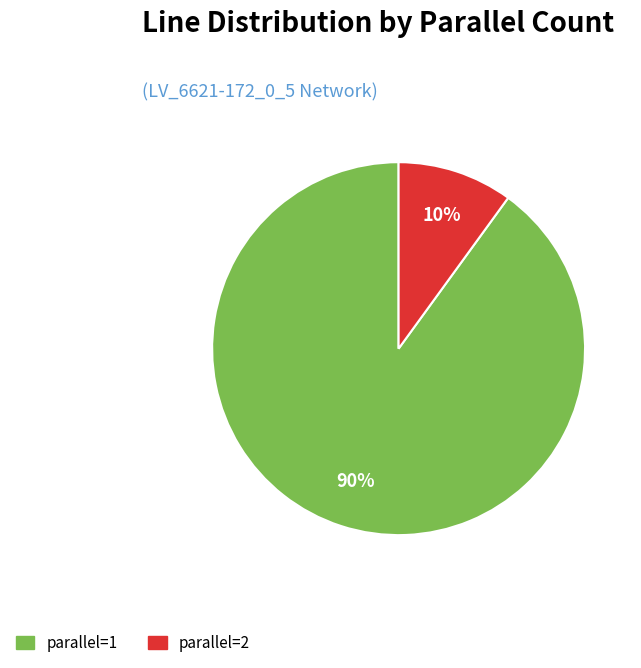

To the nearest percent, what percentage of the pie is parallel=2?

10%